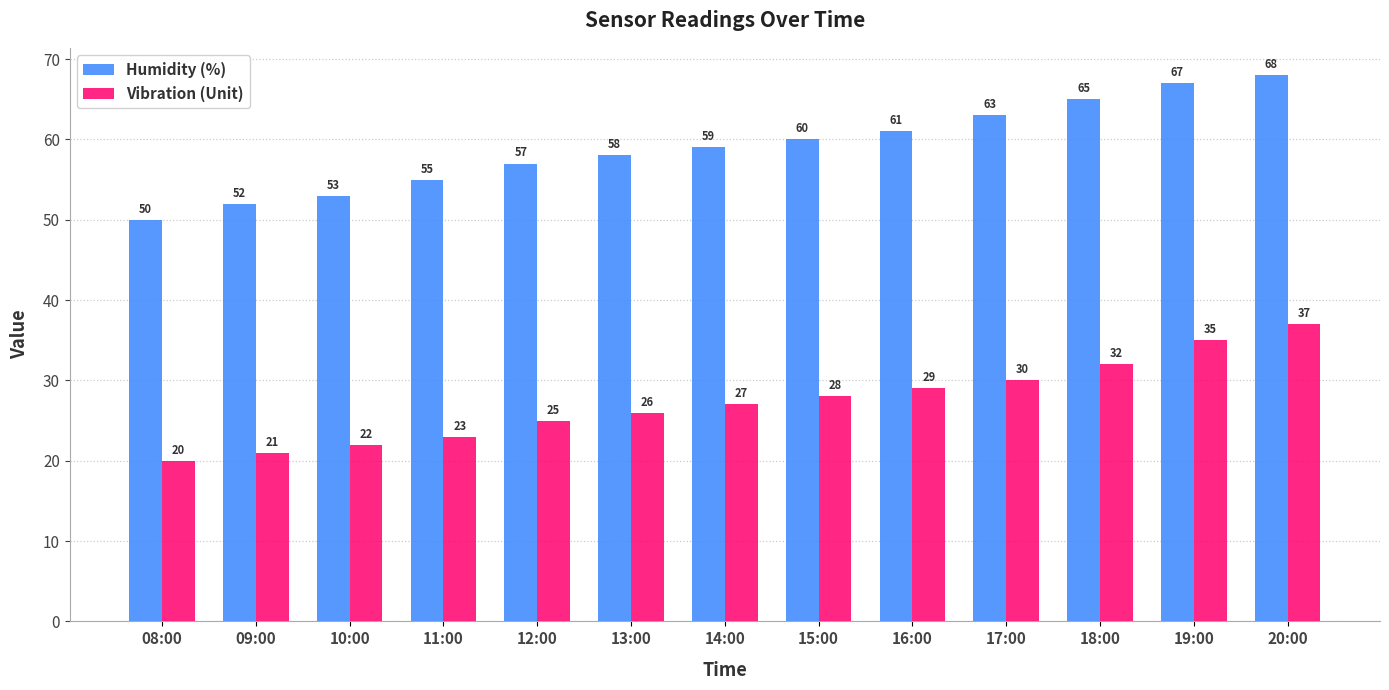

What position from the right is 08:00?

13